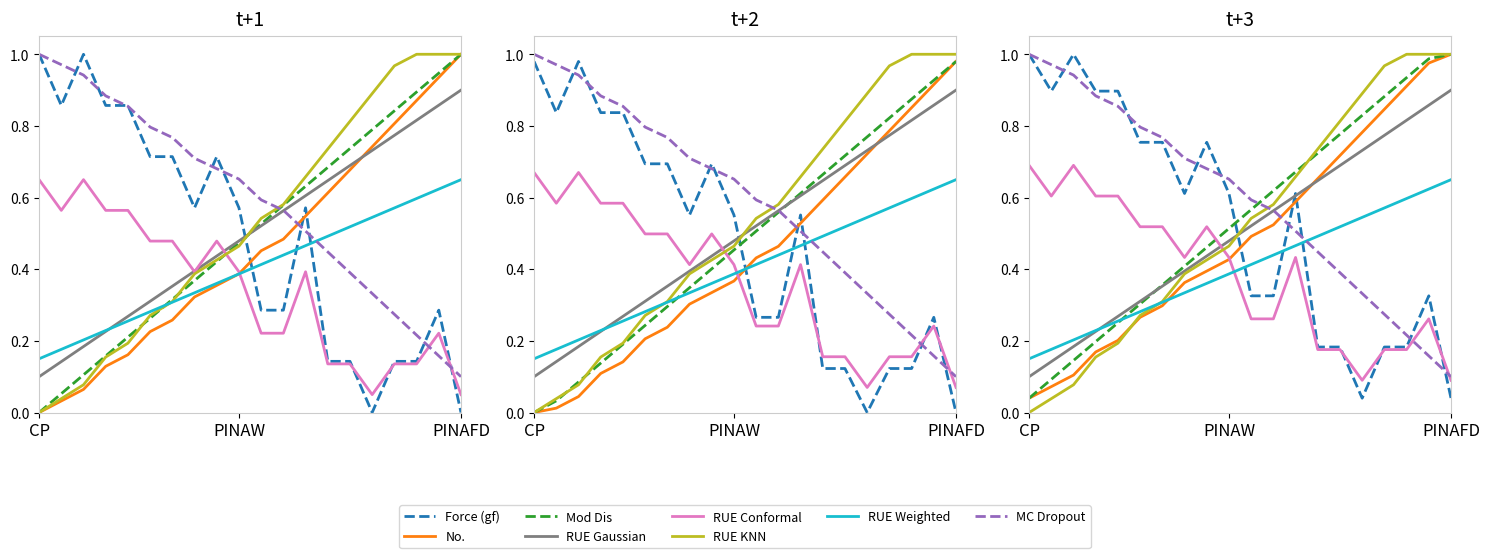

What is the maximum value shown in the chart?

1.0